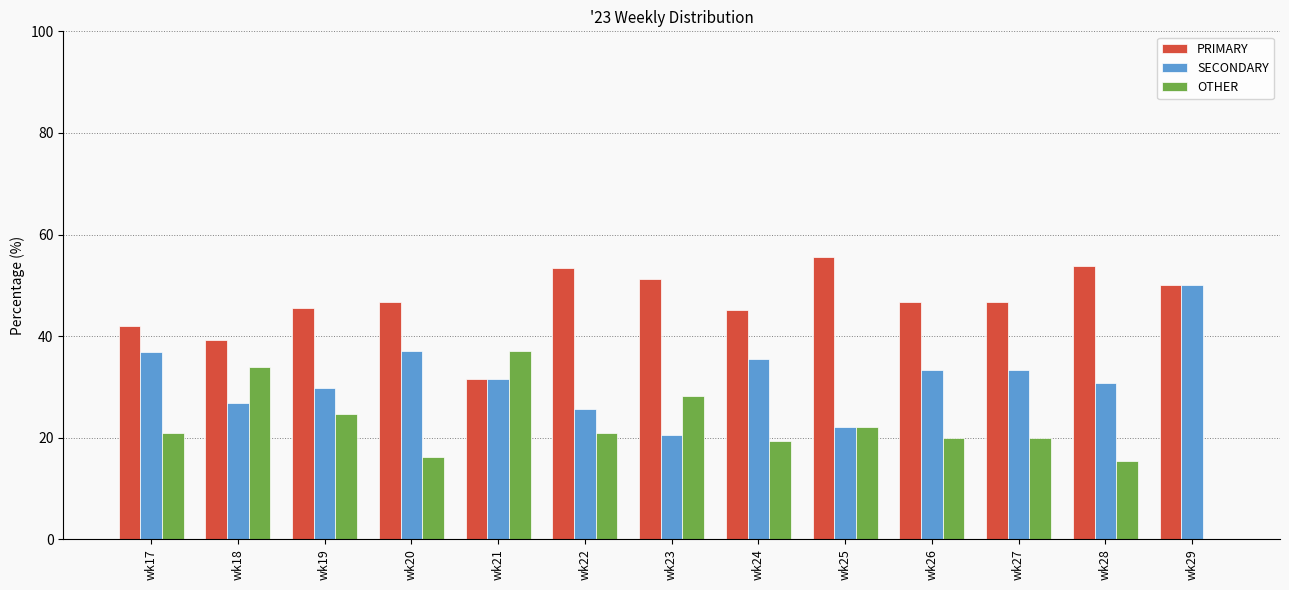

Which series has the widest spread of values?

OTHER